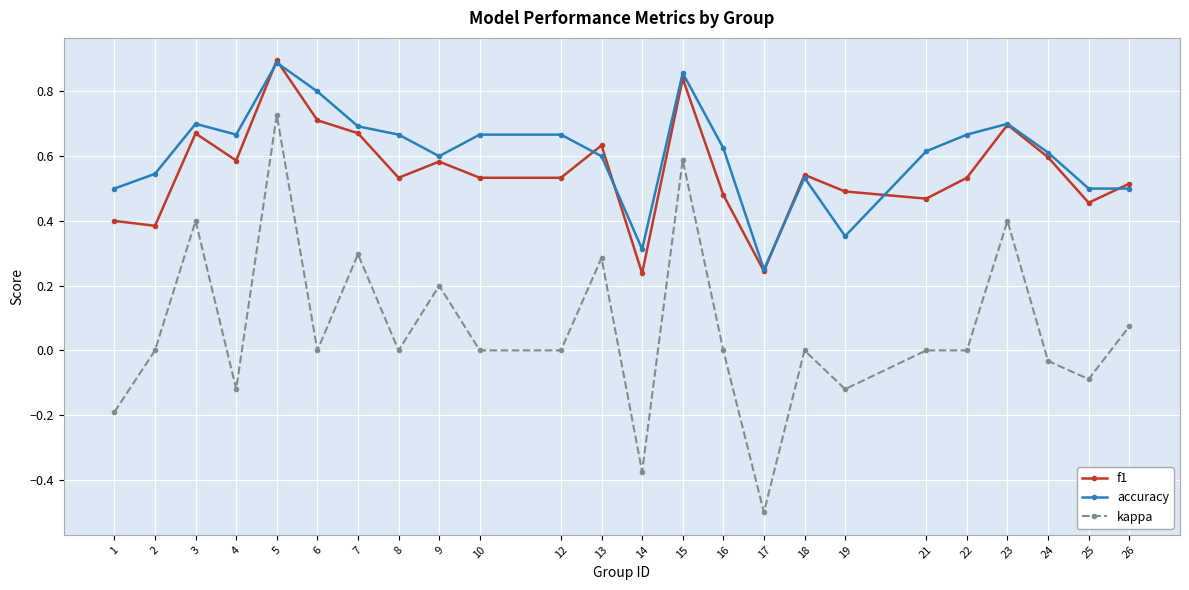

True or false: accuracy has more than 0 interior local peaks.

True